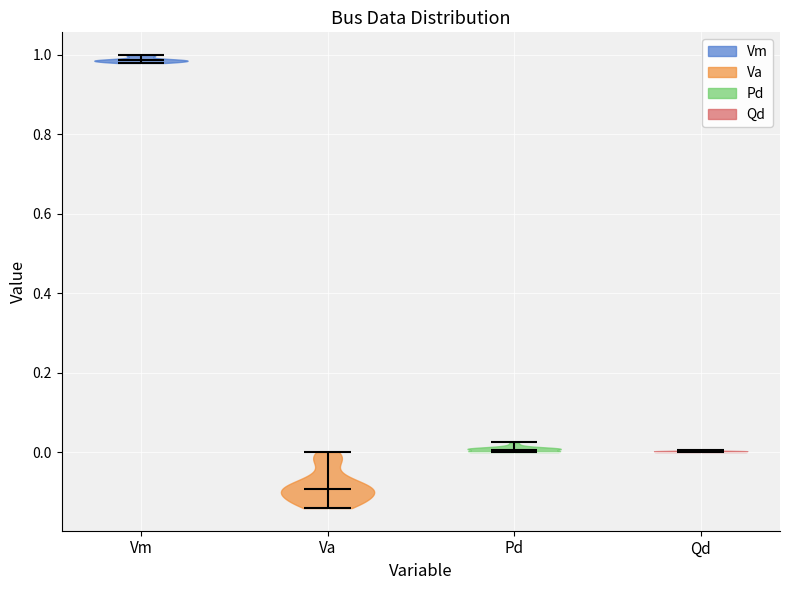

Where does the median line of the violin for Vm sit on the y-axis? The values are not printed on the chart, so give them approximately, as read against the axis.

0.98